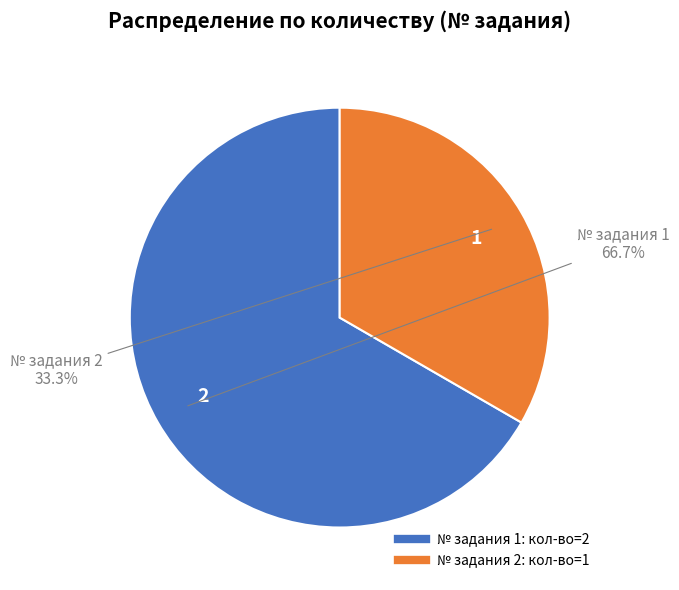

Which category has the biggest portion of the pie?

1